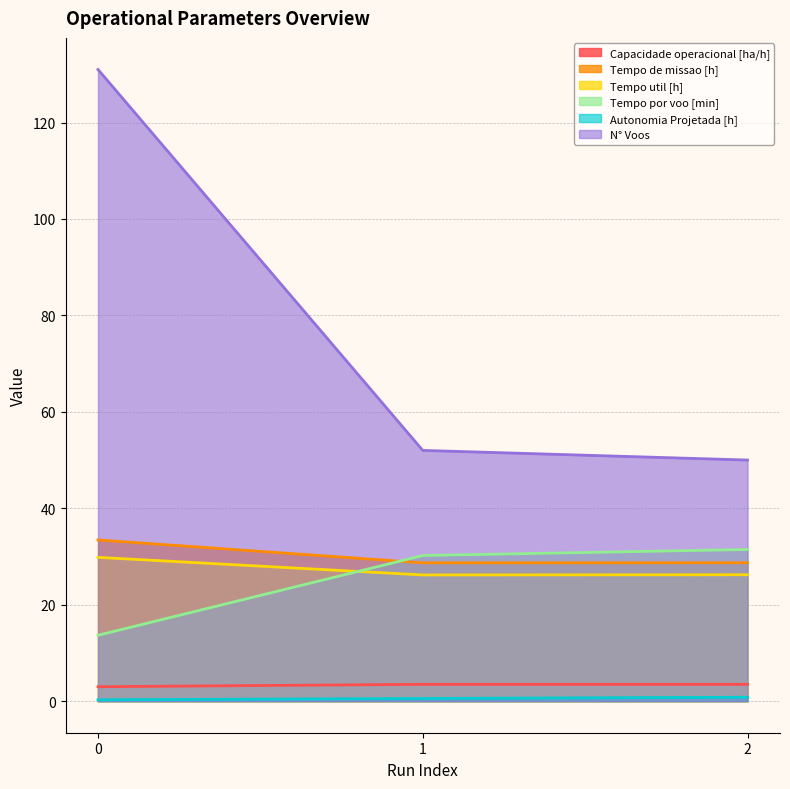

The Capacidade operacional [ha/h] series shows 3.5 at 2. True or false?

True